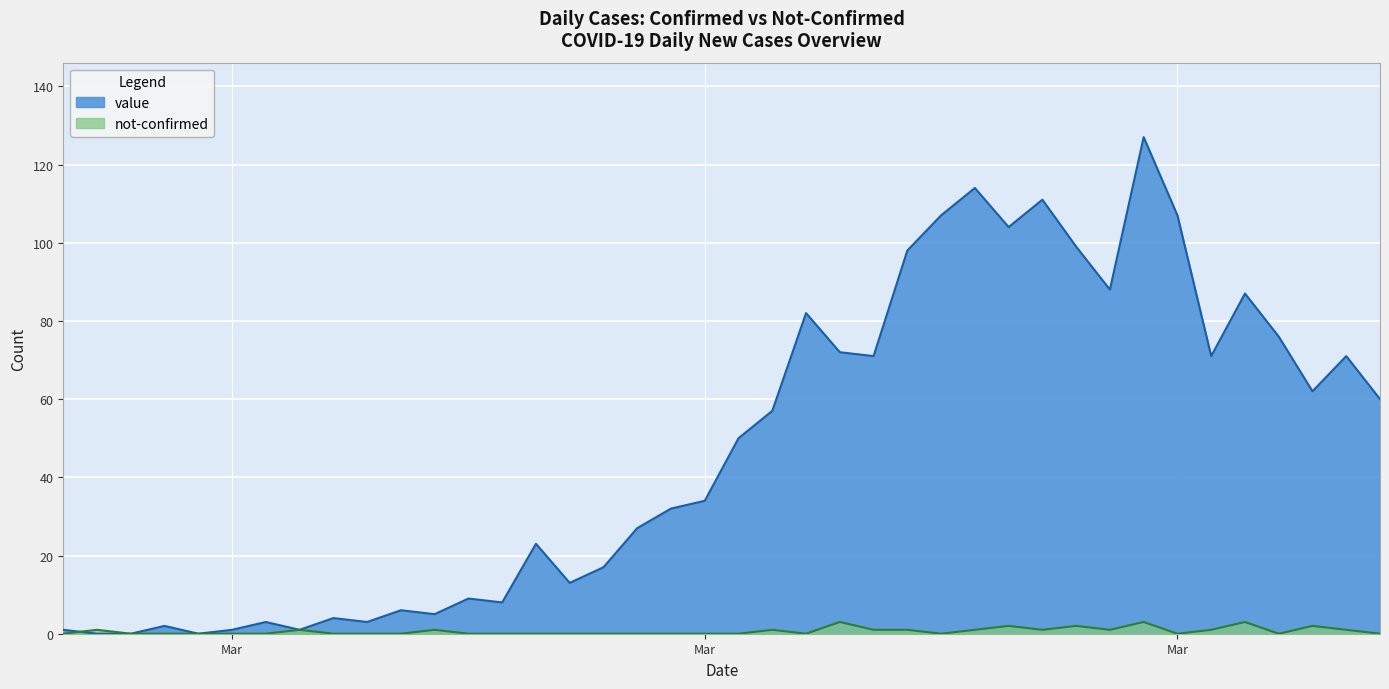

How many categories are shown in the chart?

40